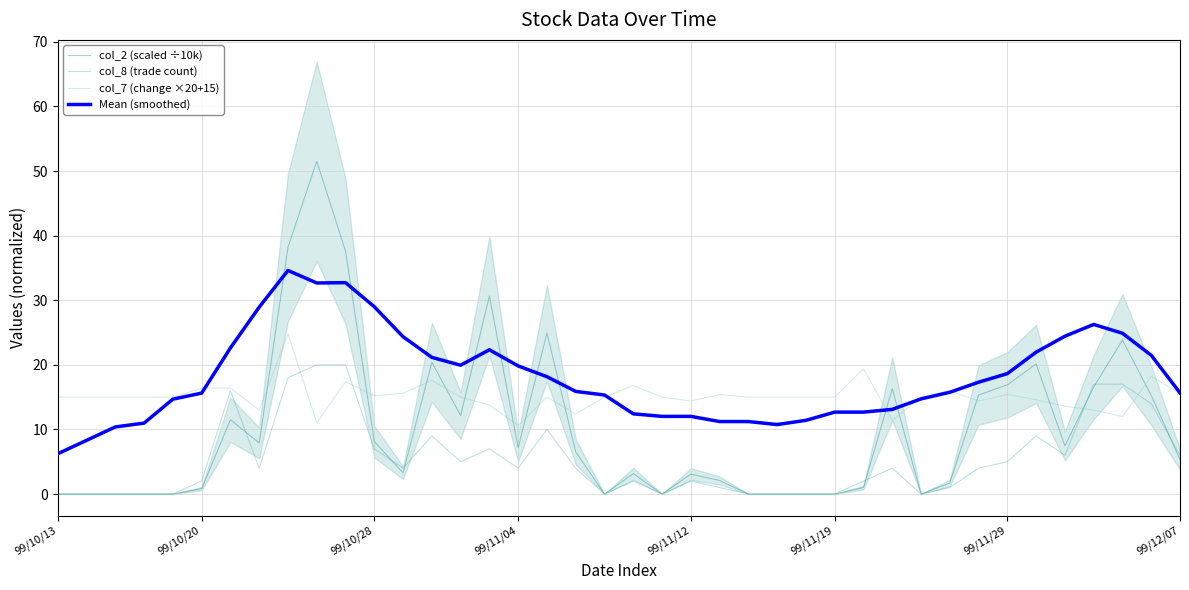

Is it true that col_8 (trade count) equals 2.0 at 99/10/20?

True